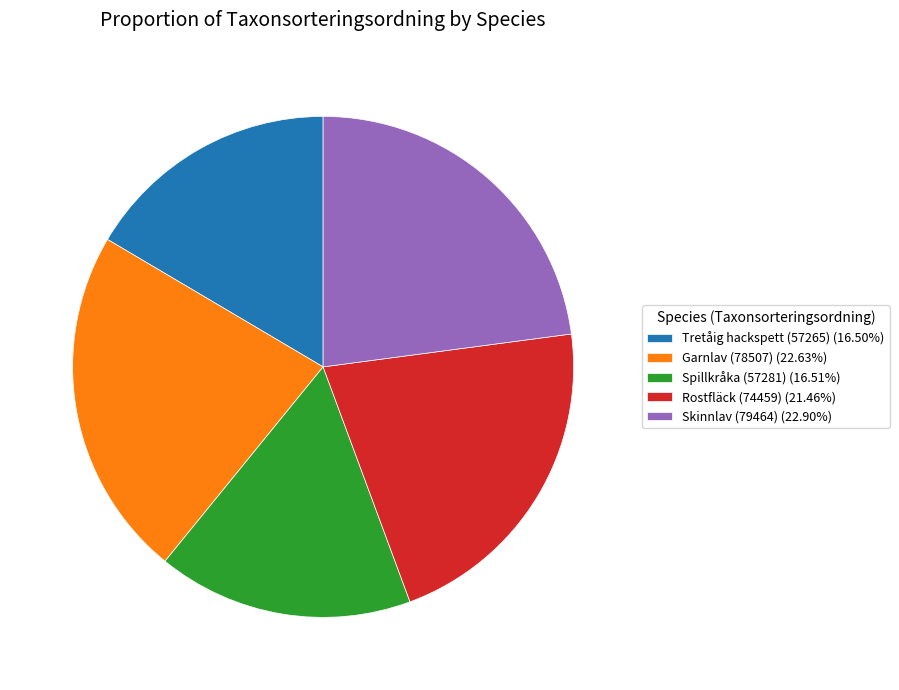

Does Tretåig hackspett (57265) (16.50%) represent more than half of the total?

No